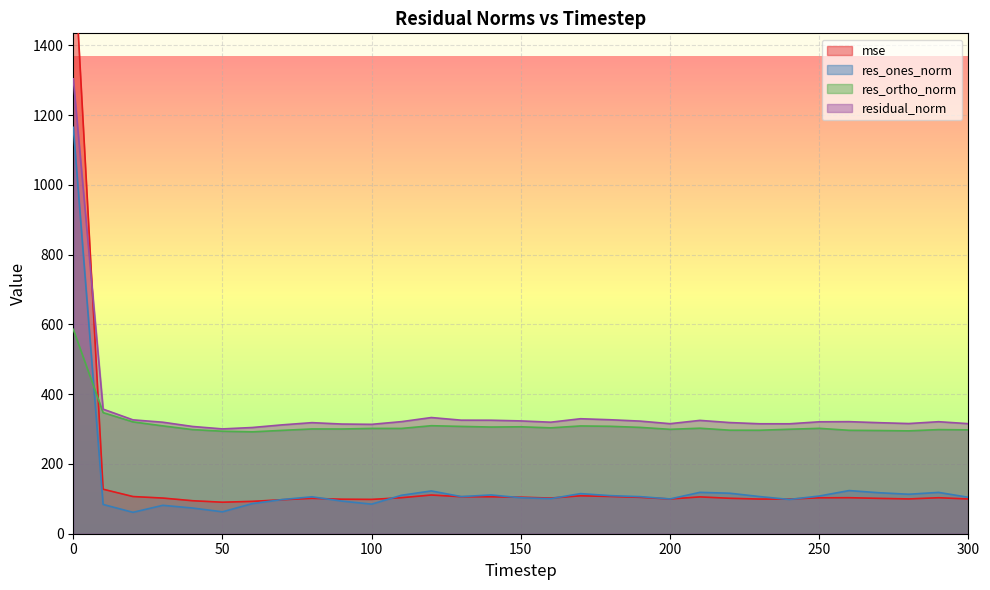

Rank the series at 20 from highest to lowest value.

residual_norm, res_ortho_norm, mse, res_ones_norm